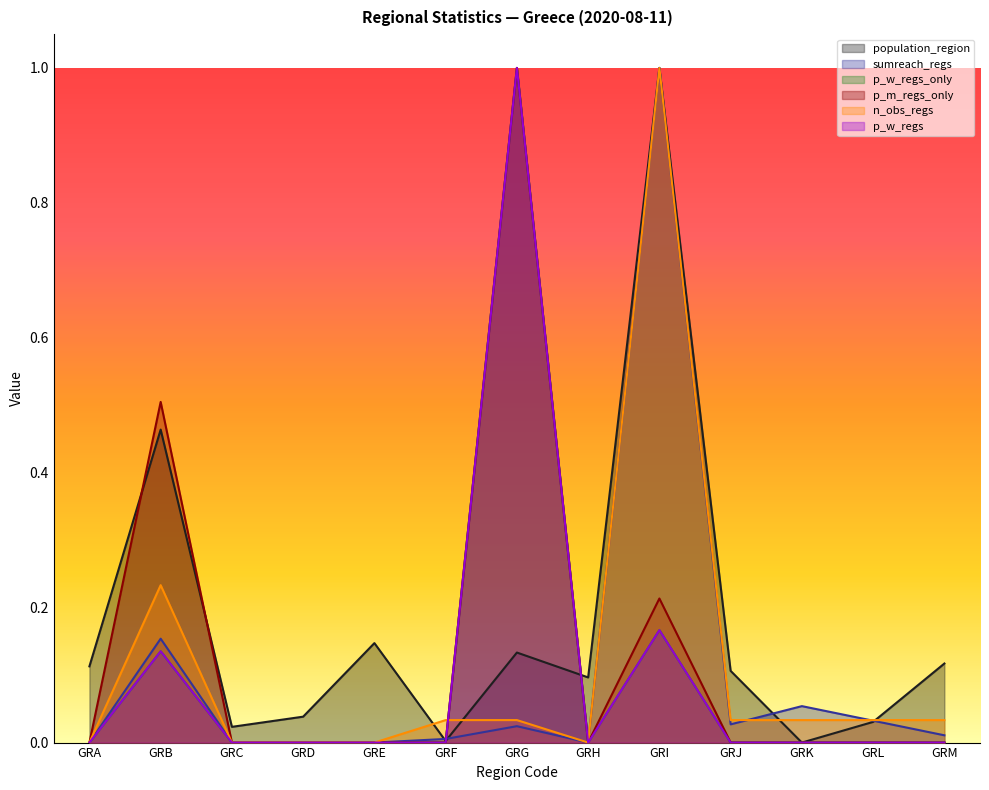

Reading right to left, list all the values displayed in this chart.

population_region: GRM=0.1	GRL=0.0	GRK=0.0	GRJ=0.1	GRI=1.0	GRH=0.1	GRG=0.1	GRF=0.0	GRE=0.1	GRD=0.0	GRC=0.0	GRB=0.5	GRA=0.1
sumreach_regs: GRM=0.0	GRL=0.0	GRK=0.1	GRJ=0.0	GRI=1.0	GRH=0.0	GRG=0.0	GRF=0.0	GRE=0.0	GRD=0.0	GRC=0.0	GRB=0.2	GRA=0.0
p_w_regs_only: GRM=0.0	GRL=0.0	GRK=0.0	GRJ=0.0	GRI=0.2	GRH=0.0	GRG=1.0	GRF=0.0	GRE=0.0	GRD=0.0	GRC=0.0	GRB=0.1	GRA=0.0
p_m_regs_only: GRM=0.0	GRL=0.0	GRK=0.0	GRJ=0.0	GRI=0.2	GRH=0.0	GRG=1.0	GRF=0.0	GRE=0.0	GRD=0.0	GRC=0.0	GRB=0.5	GRA=0.0
n_obs_regs: GRM=0.0	GRL=0.0	GRK=0.0	GRJ=0.0	GRI=1.0	GRH=0.0	GRG=0.0	GRF=0.0	GRE=0.0	GRD=0.0	GRC=0.0	GRB=0.2	GRA=0.0
p_w_regs: GRM=0.0	GRL=0.0	GRK=0.0	GRJ=0.0	GRI=0.2	GRH=0.0	GRG=1.0	GRF=0.0	GRE=0.0	GRD=0.0	GRC=0.0	GRB=0.1	GRA=0.0